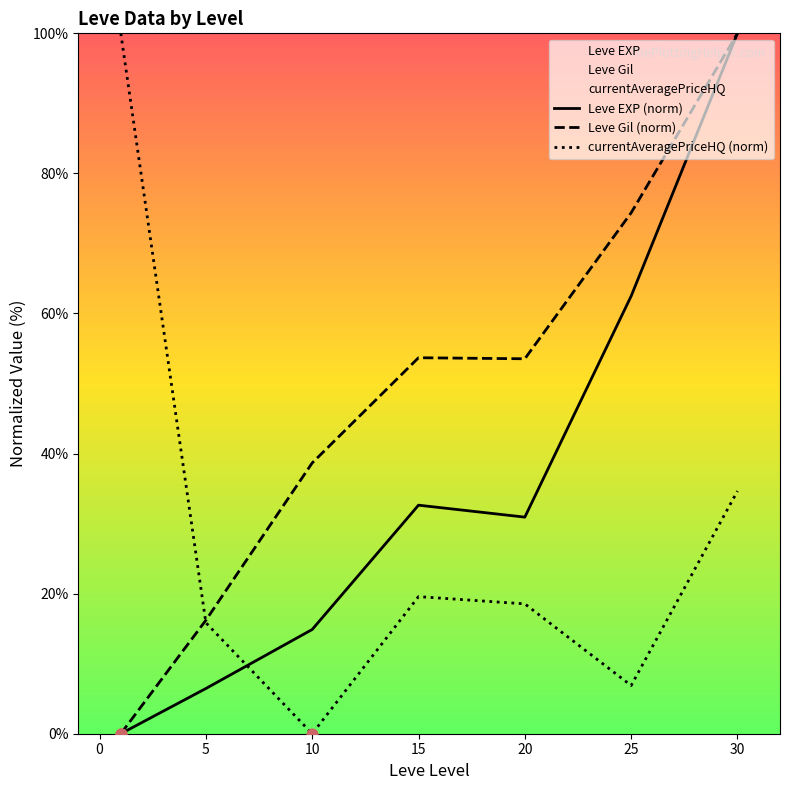

At how many categories does at least one series exceed 37?

6